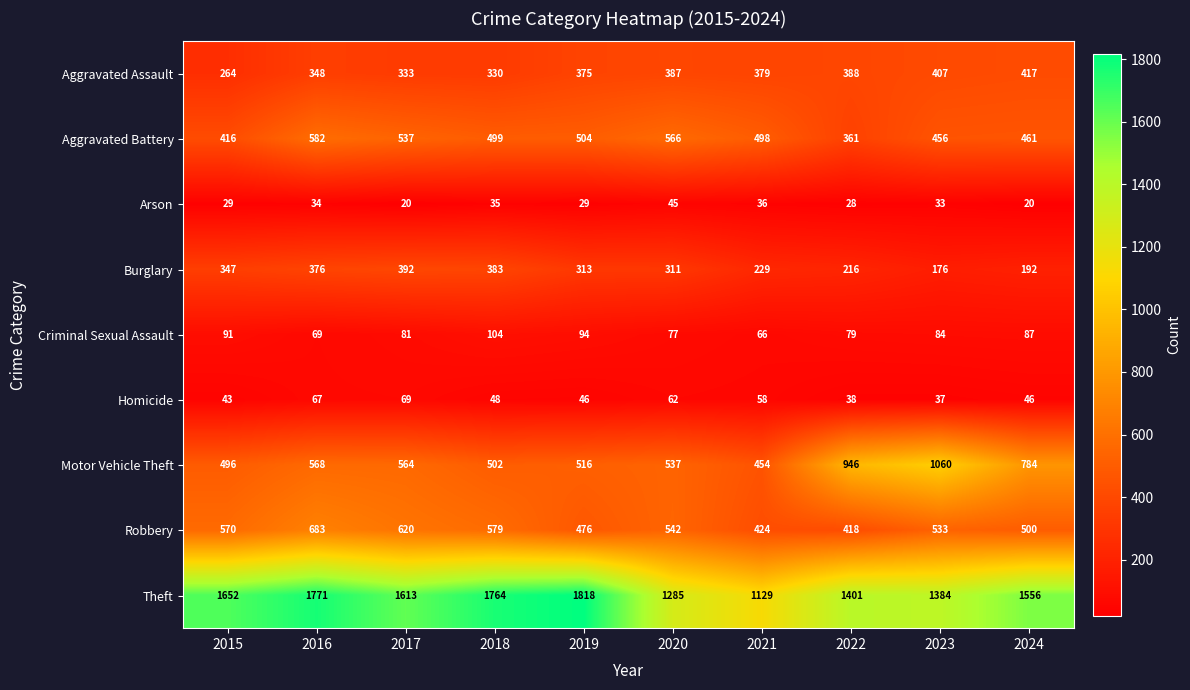

What is the sum of all Burglary values?

2935